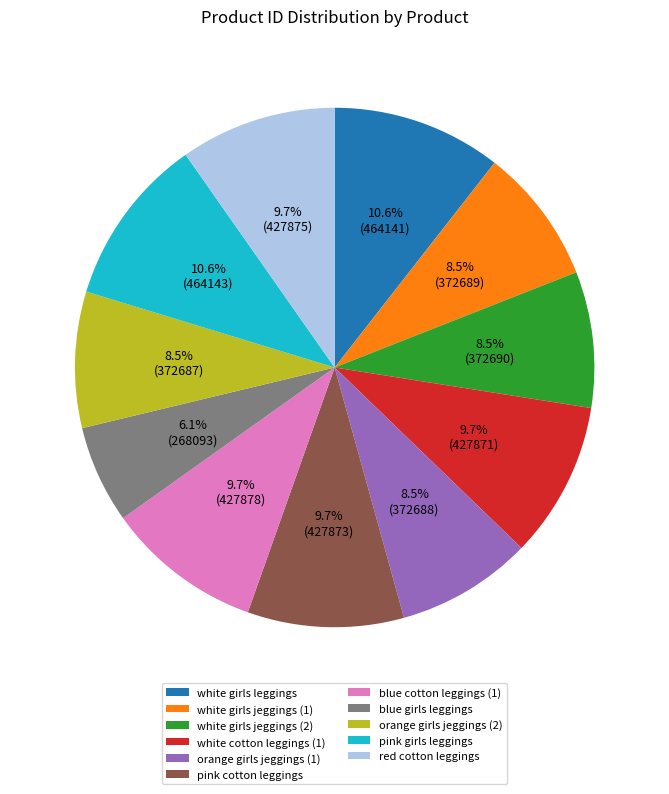

Does blue girls leggings account for over 50% of the chart?

No